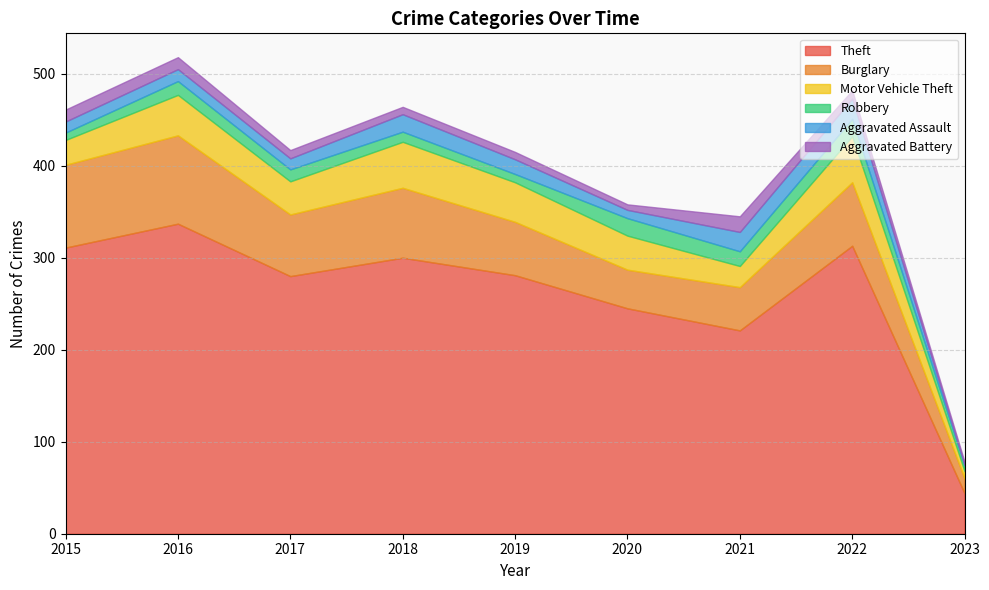

Reading right to left, list all the values displayed in this chart.

Theft: 44	313	221	245	281	300	280	337	311
Burglary: 16	69	47	42	58	76	67	96	90
Motor Vehicle Theft: 8	50	23	37	43	50	36	44	27
Robbery: 6	19	16	19	9	11	13	15	8
Aggravated Assault: 1	22	21	9	16	19	12	13	12
Aggravated Battery: 3	9	17	6	8	8	9	13	13